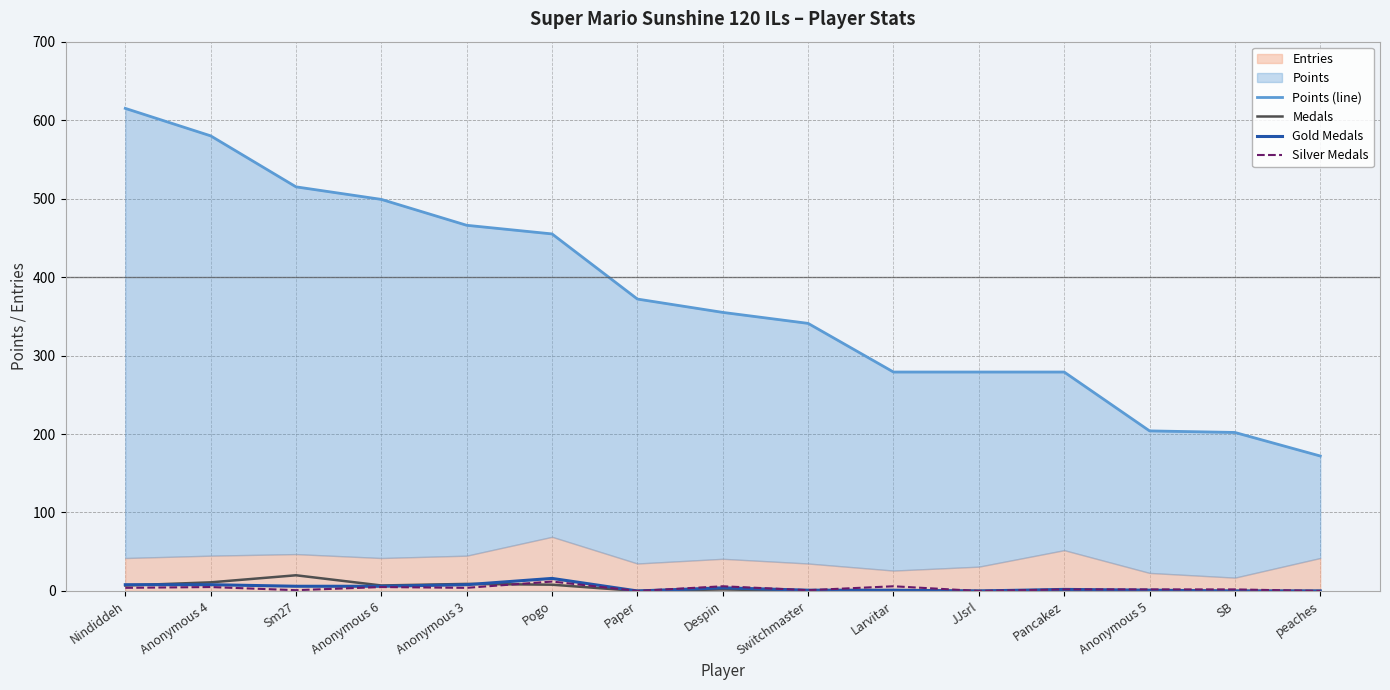

Which series has the largest total across all categories?

Points (line)